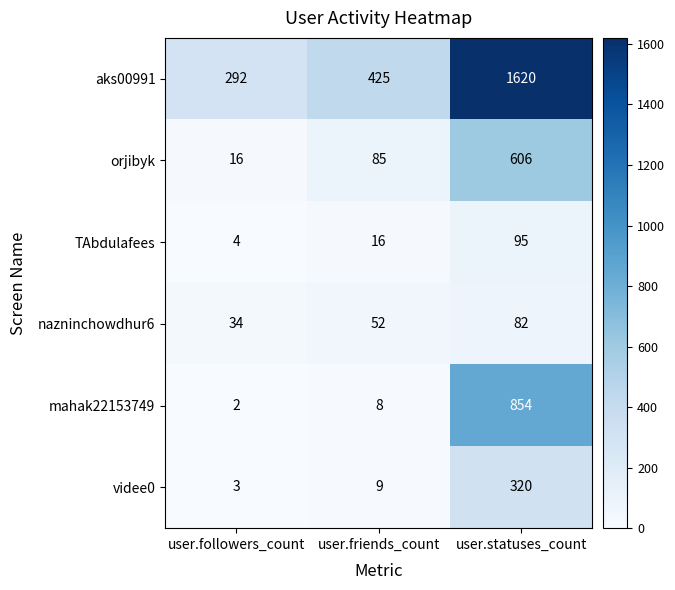

List the series in order of their peak value, lowest first.

nazninchowdhur6, TAbdulafees, videe0, orjibyk, mahak22153749, aks00991